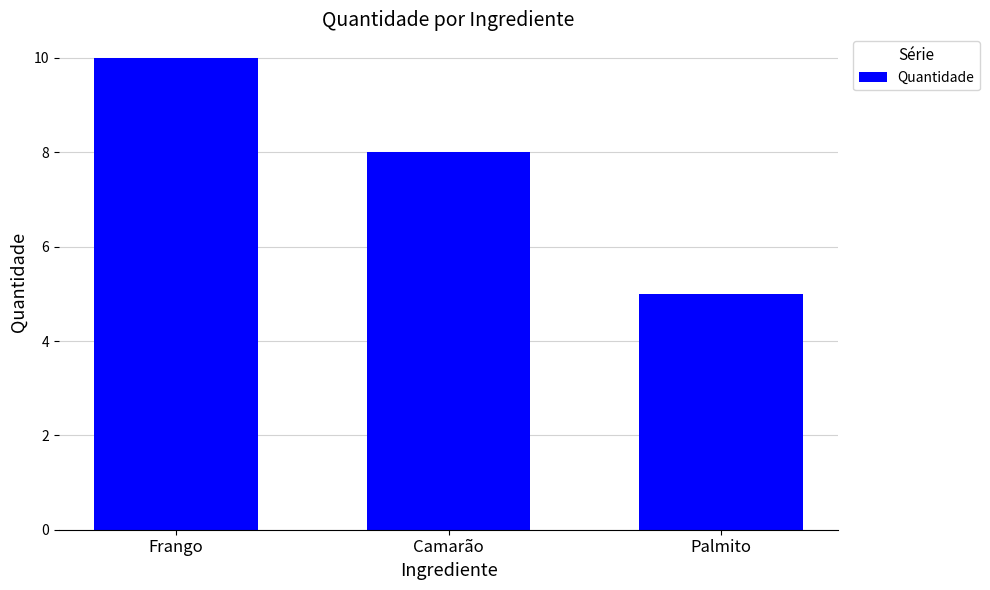

Rank the categories by value from lowest to highest.

Palmito, Camarão, Frango